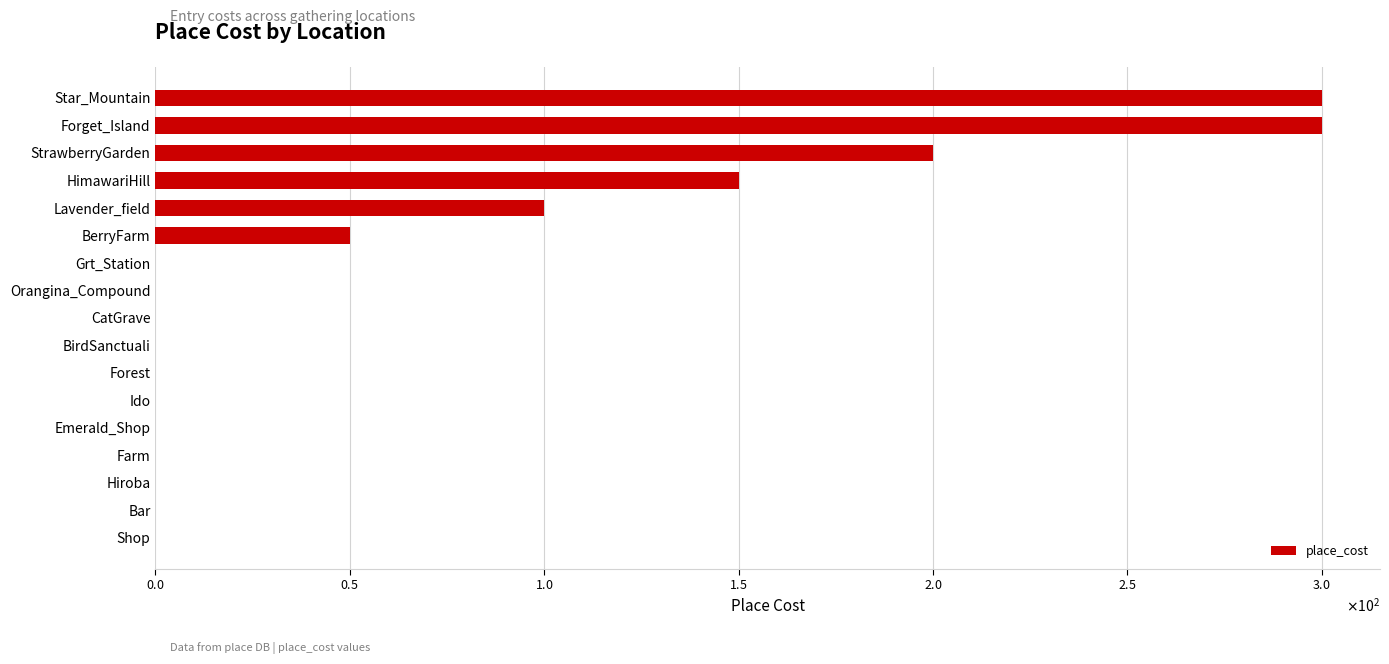

Are the bars grouped side by side (vs. stacked)?

No